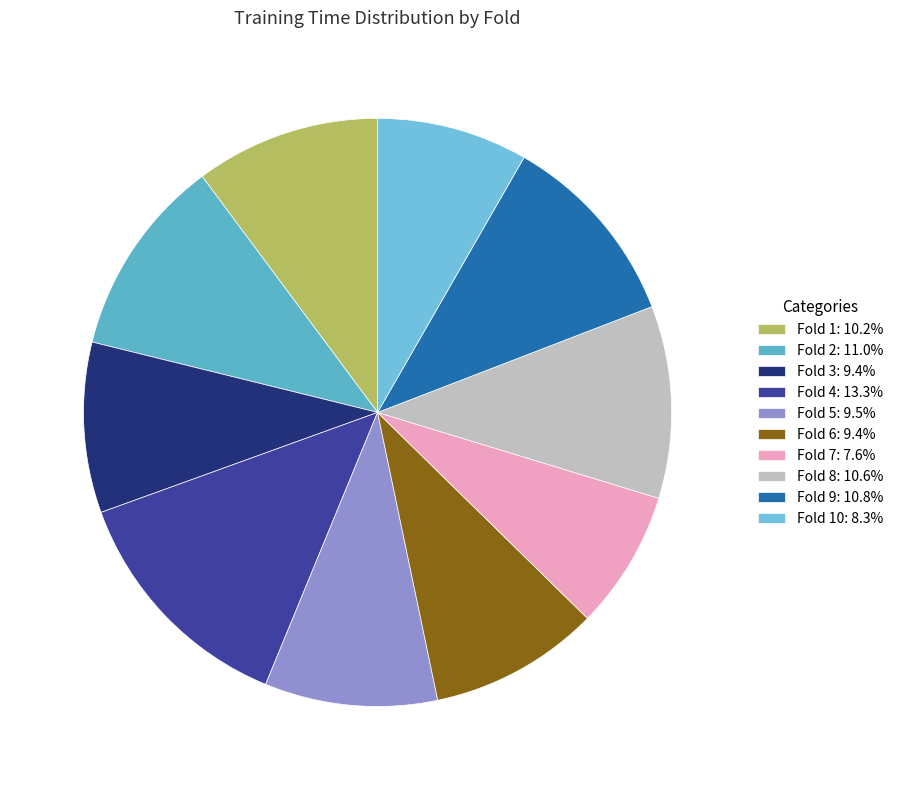

How many slices are in this pie chart?

10